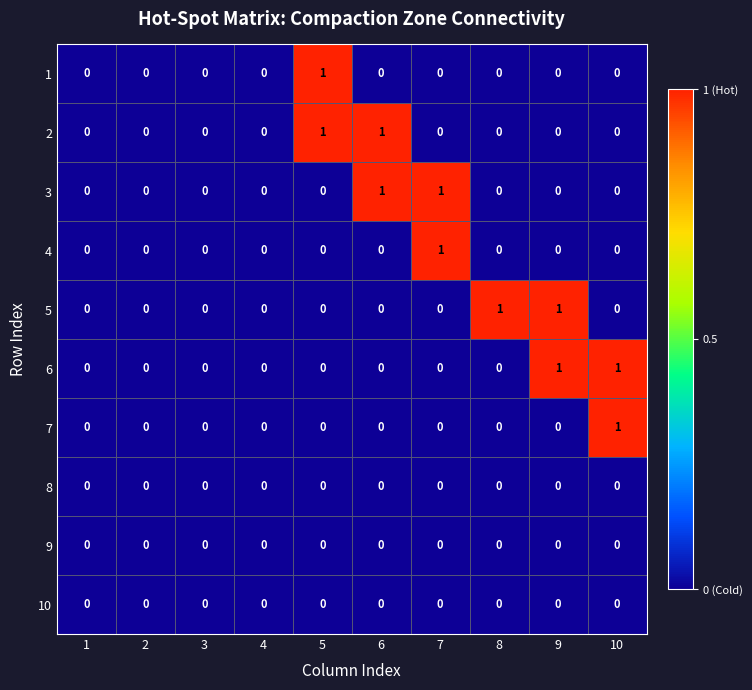

Between 4 and 8, which series saw the biggest shift?

5